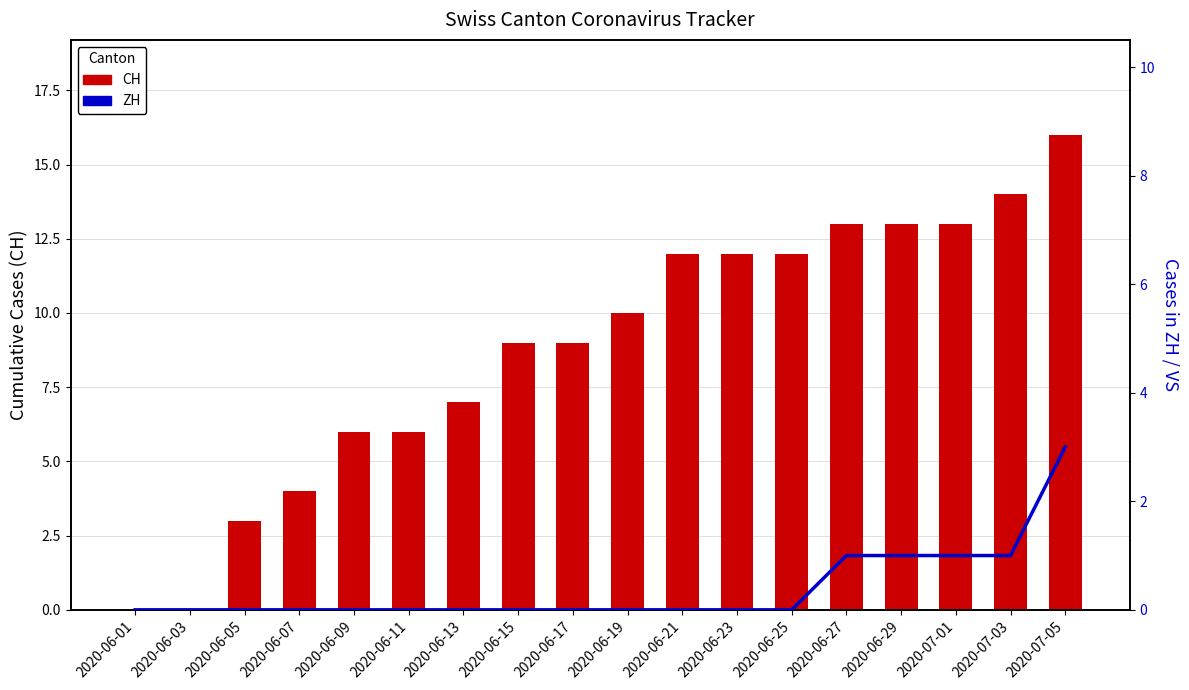

What is the maximum value for ZH?

3